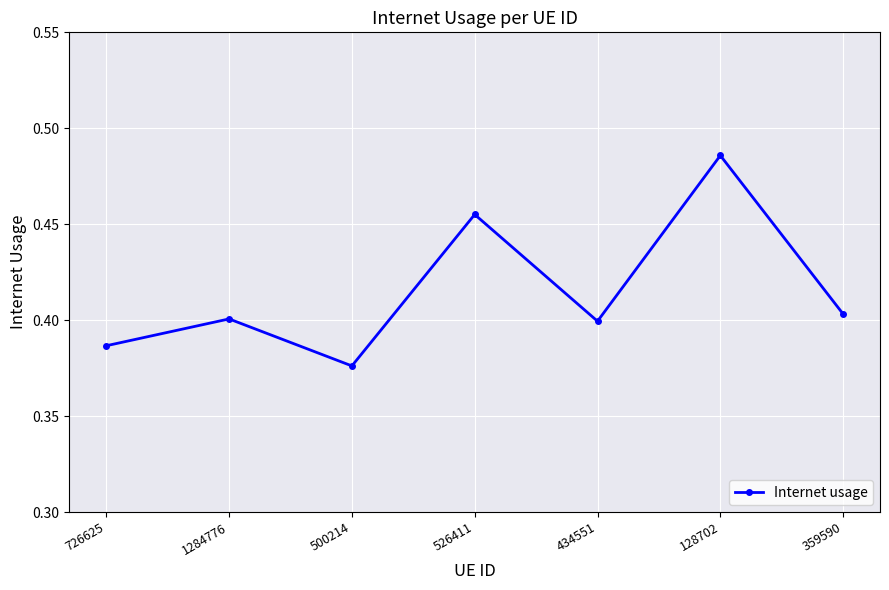

At which label is the value closest to 0?

500214